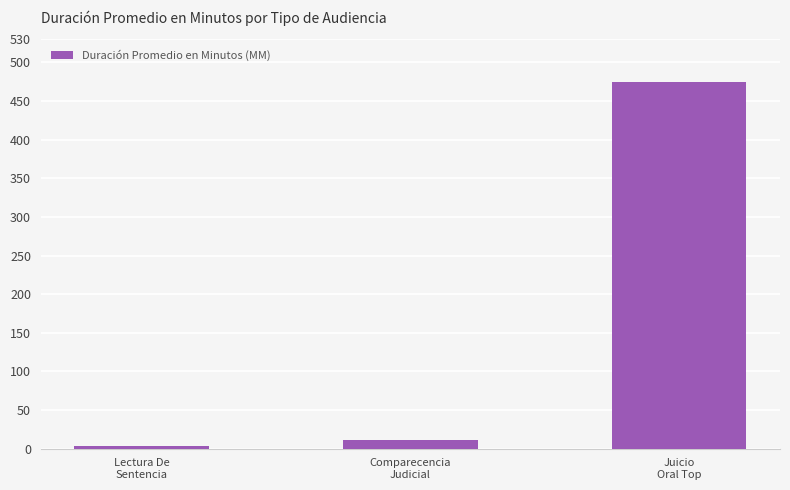

True or false: the data shows 11 at Comparecencia
Judicial.

True